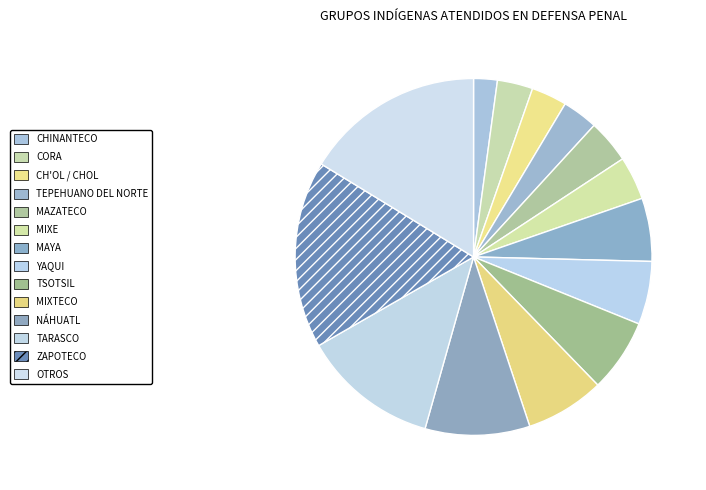

Count the number of slices in the pie.

14